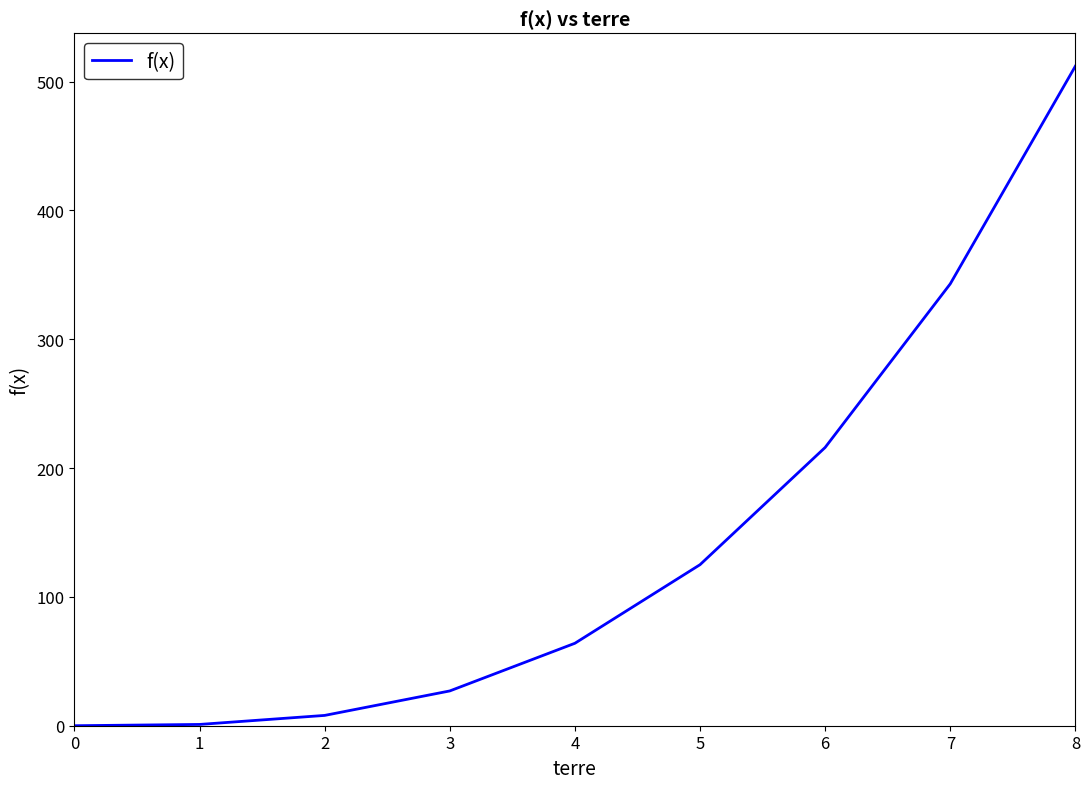

The value at 4 is 64. True or false?

True